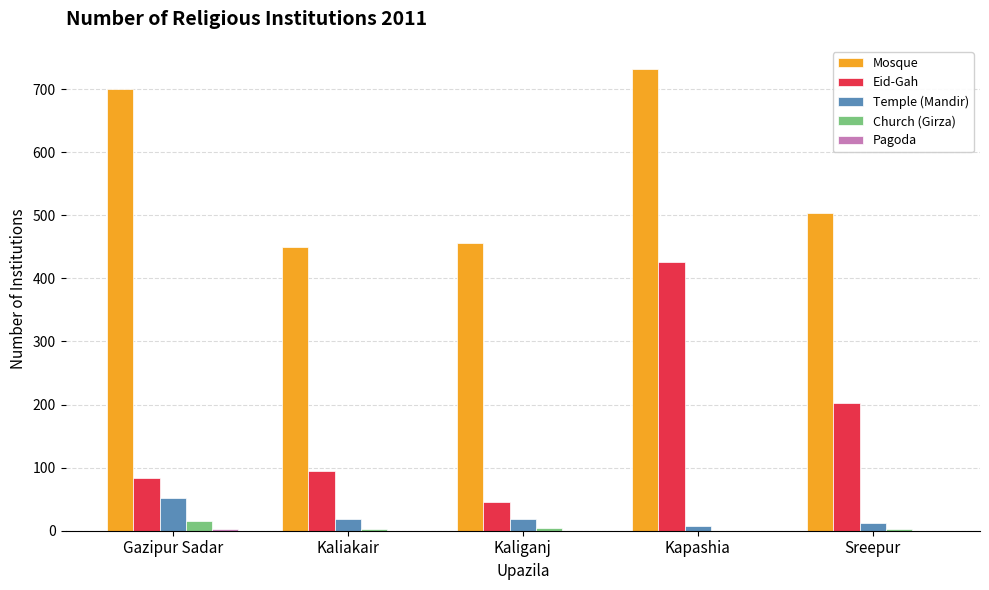

Where is Eid-Gah nearest to the value 236?

Sreepur